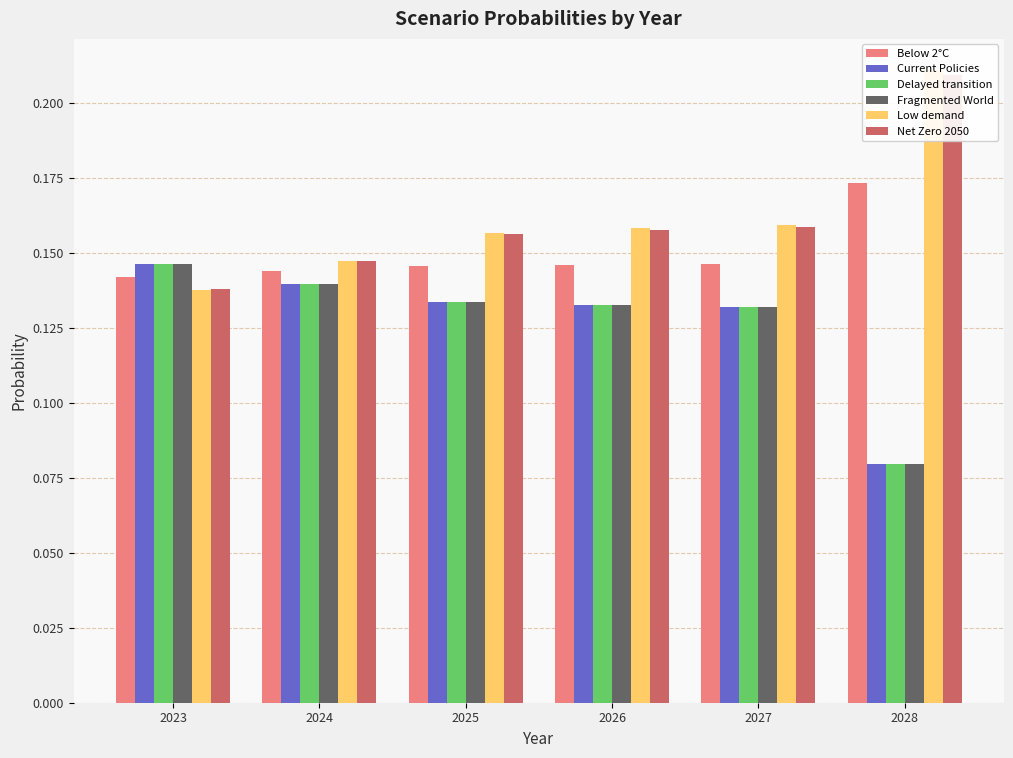

Rank the series by their maximum value, from highest to lowest.

Low demand, Net Zero 2050, Below 2°C, Fragmented World, Delayed transition, Current Policies